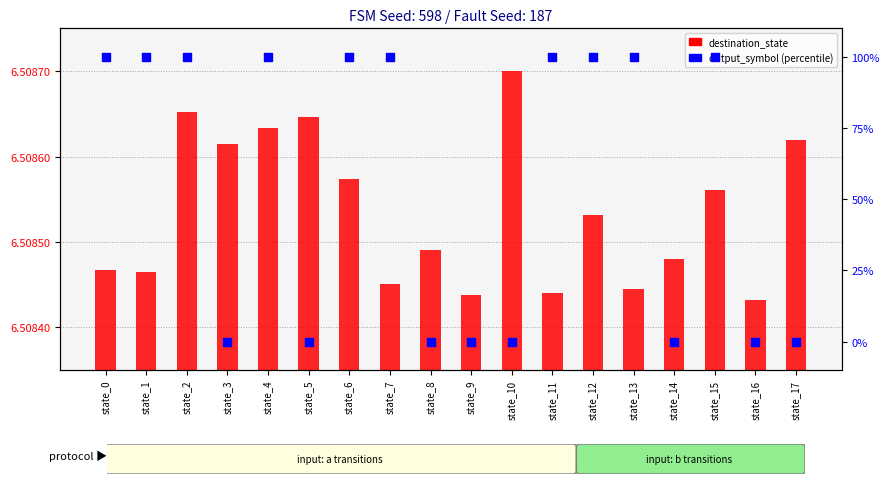

Is the value of destination_state at state_15 greater than the value of output_symbol at state_2?

No